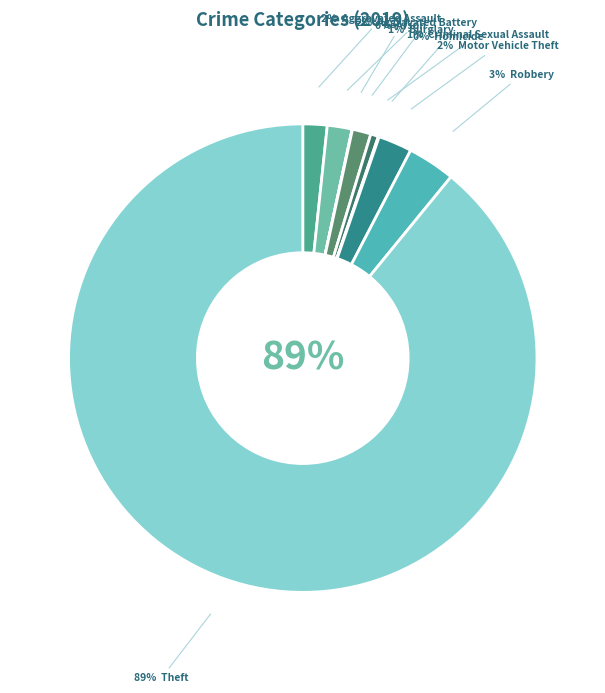

Is it true that Aggravated Battery is 11% of the pie?

False